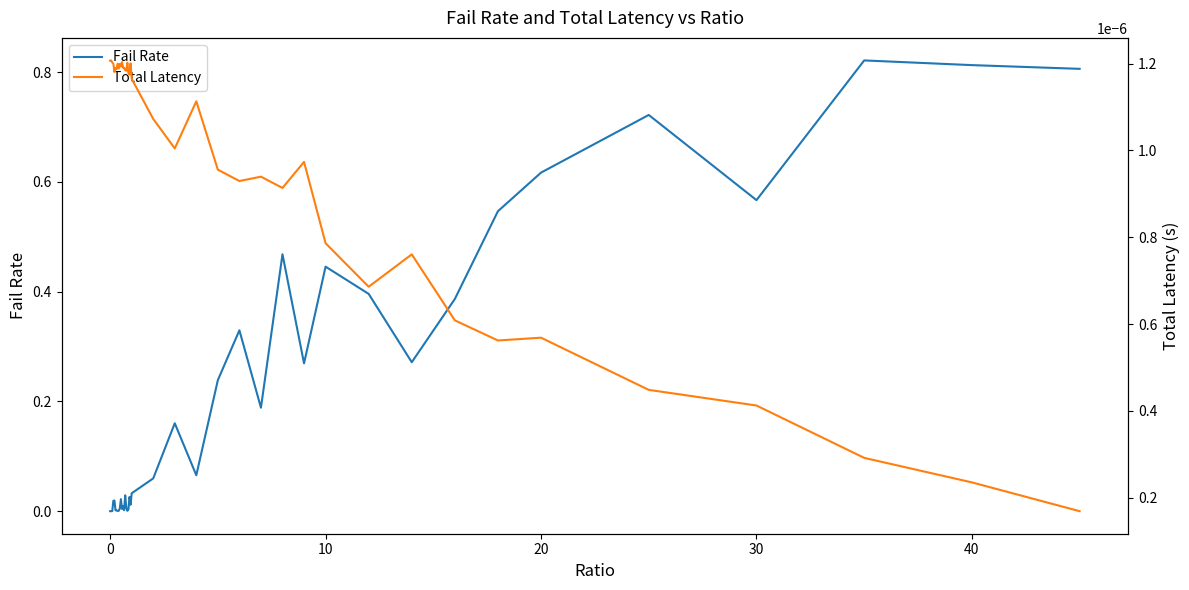

Reading left to right, what are all the values shown in this chart?

Fail Rate: 0.0	0.0	0.0	0.0	0.0	0.0	0.0	0.0	0.0	0.0	0.0	0.0	0.0	0.0	0.0	0.0	0.0	0.0	0.0	0.0	0.0	0.1	0.2	0.1	0.2	0.3	0.2	0.5	0.3	0.4	0.4	0.3	0.4	0.5	0.6	0.7	0.6	0.8	0.8	0.8
Total Latency: 0.0	0.0	0.0	0.0	0.0	0.0	0.0	0.0	0.0	0.0	0.0	0.0	0.0	0.0	0.0	0.0	0.0	0.0	0.0	0.0	0.0	0.0	0.0	0.0	0.0	0.0	0.0	0.0	0.0	0.0	0.0	0.0	0.0	0.0	0.0	0.0	0.0	0.0	0.0	0.0